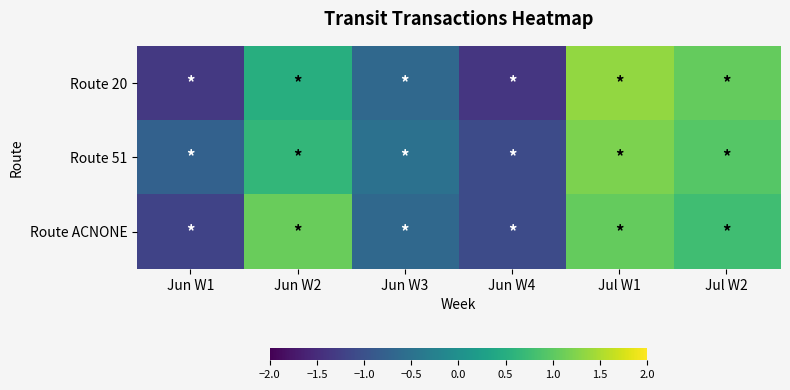

At how many categories does at least one series exceed 0?

3